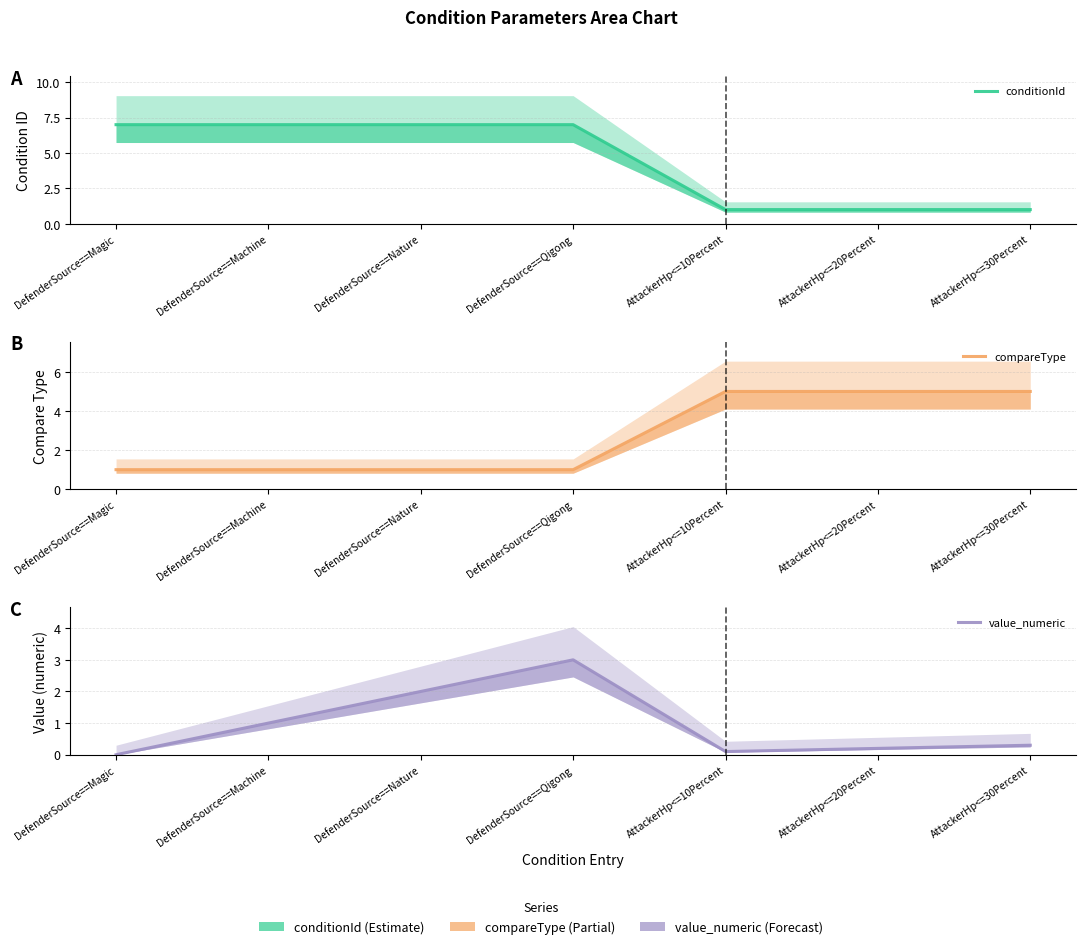

How many conditionId values are between 1 and 7?

7